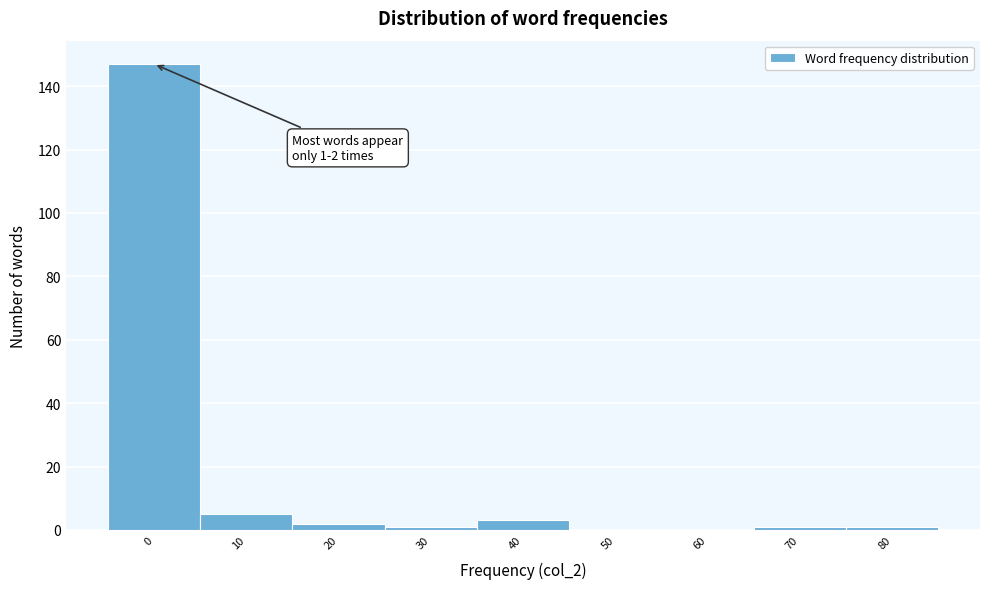

Reading right to left, extract all data points from this chart.

80=1	70=1	60=0	50=0	40=3	30=1	20=2	10=5	0=147